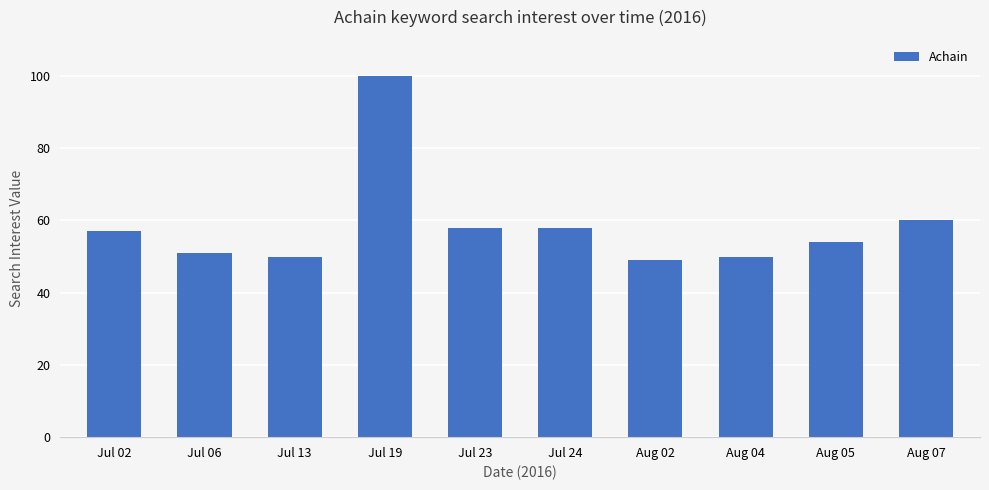

What is the value of the 2nd bar from the left?

51